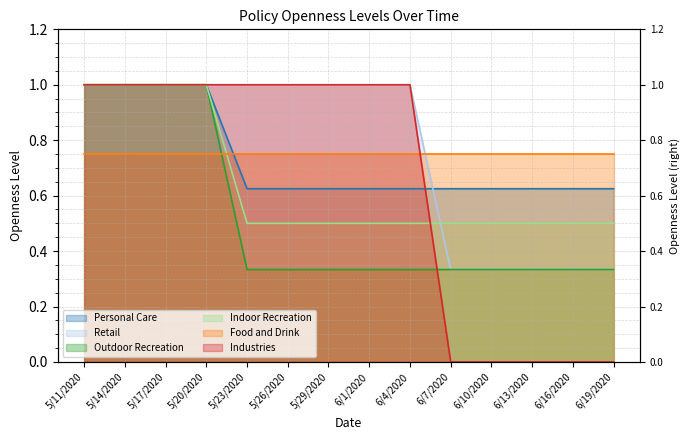

True or false: Outdoor Recreation and Personal Care cross at least once.

False